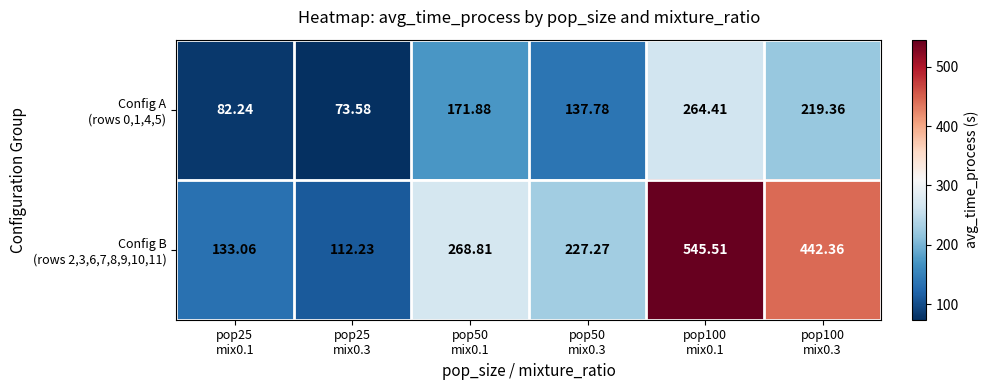

List the series in order of their peak value, lowest first.

Config A (rows 0,1,4,5), Config B (rows 2,3,6,7,8,9,10,11)